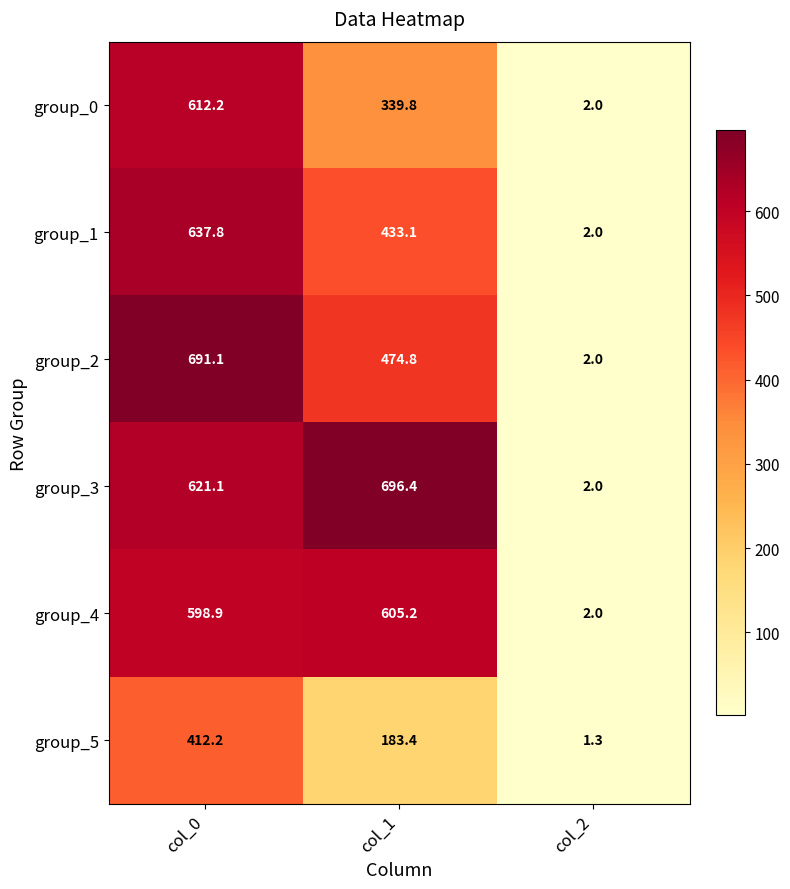

Which category has the lowest value across all series?

col_2